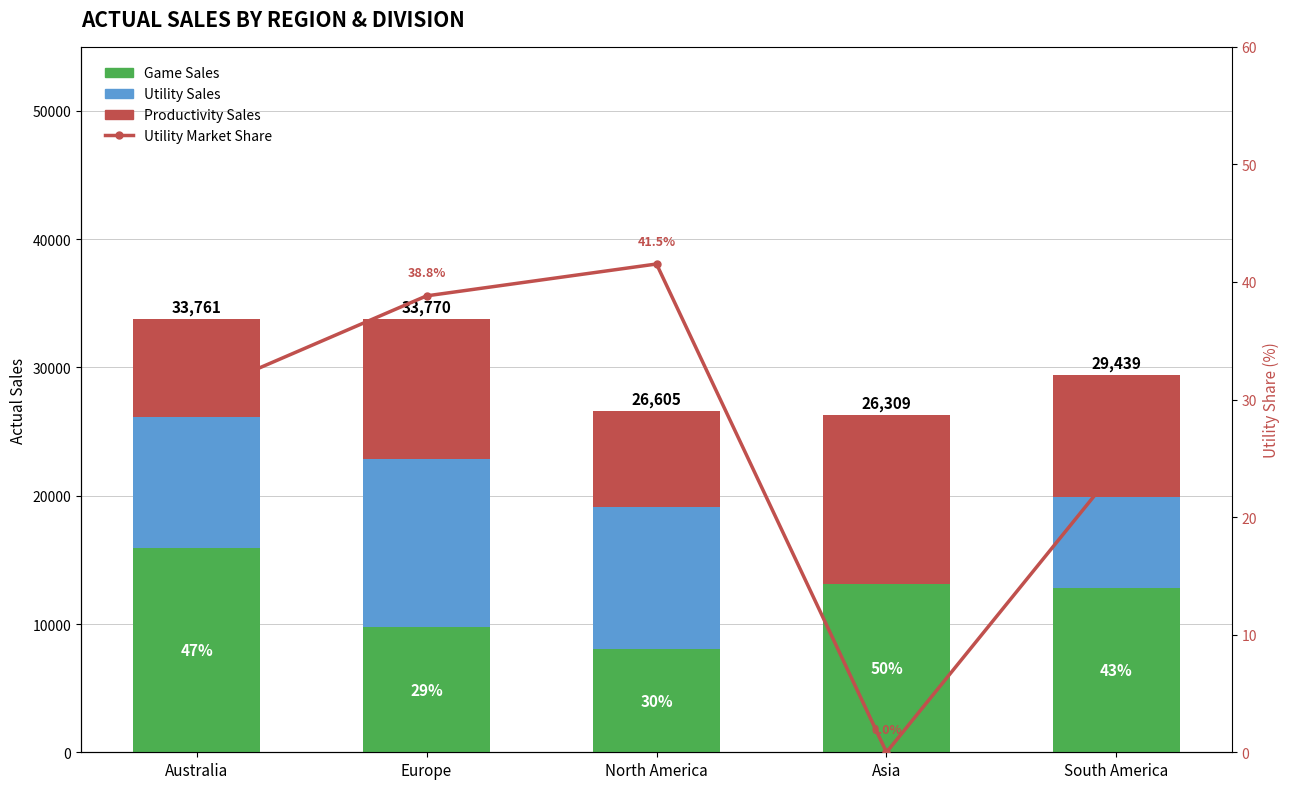

Which category has the highest value across all series?

Australia